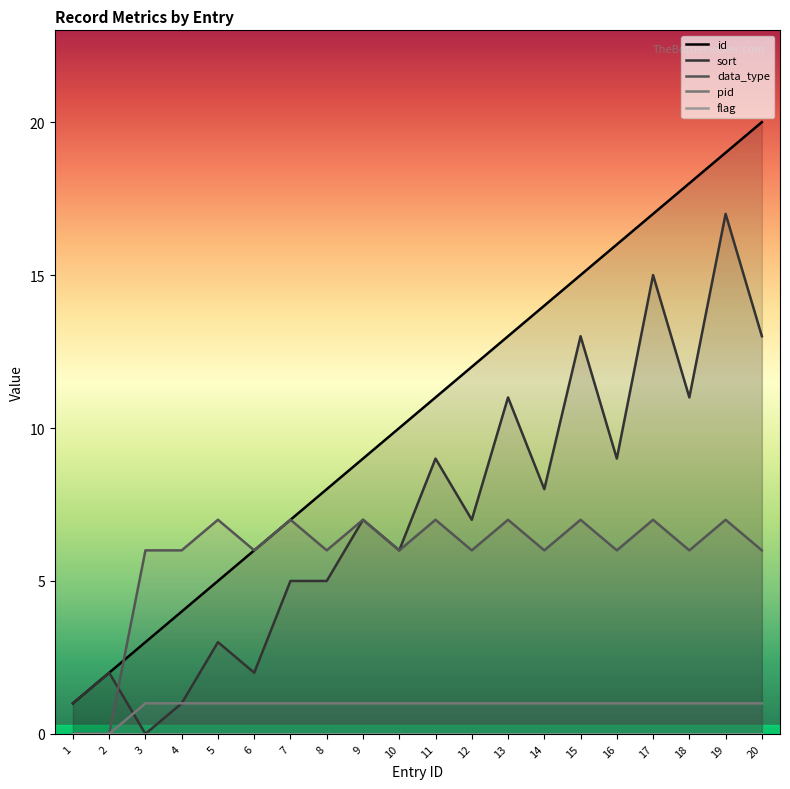

Rank the categories by pid value from lowest to highest.

1, 2, 3, 4, 5, 6, 7, 8, 9, 10, 11, 12, 13, 14, 15, 16, 17, 18, 19, 20